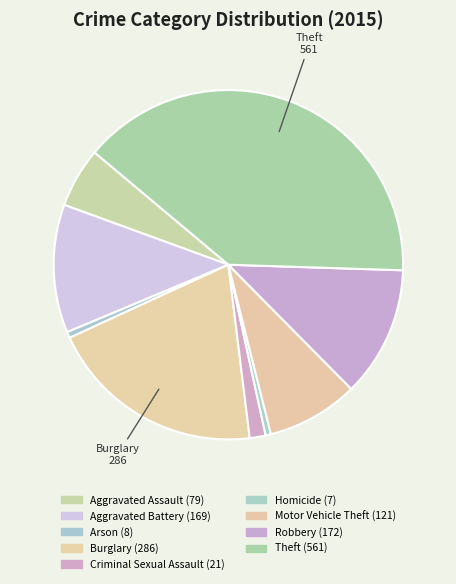

True or false: Arson accounts for 12% of the total.

False